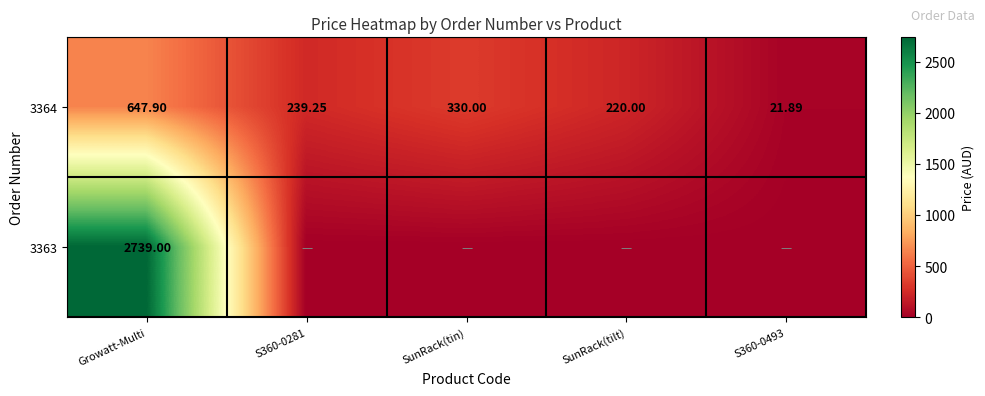

At which label is 3364 closest to 334?

SunRack(tin)